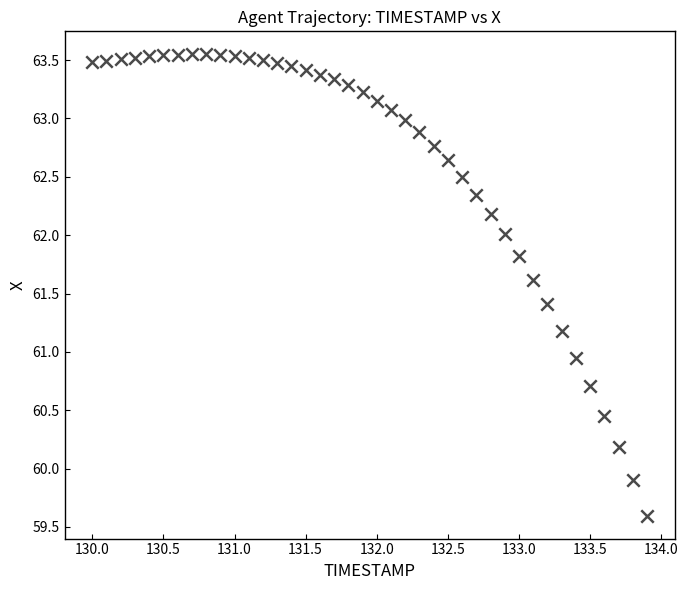

What is the range of Y values (max minus min)?

4.0